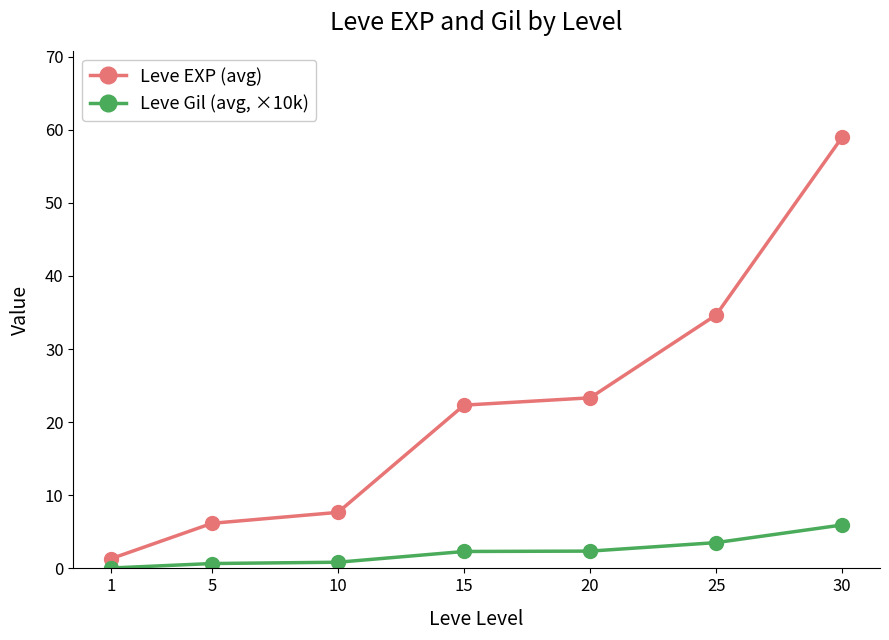

What are all the series names shown in the legend?

Leve EXP (avg), Leve Gil (avg, ×10k)